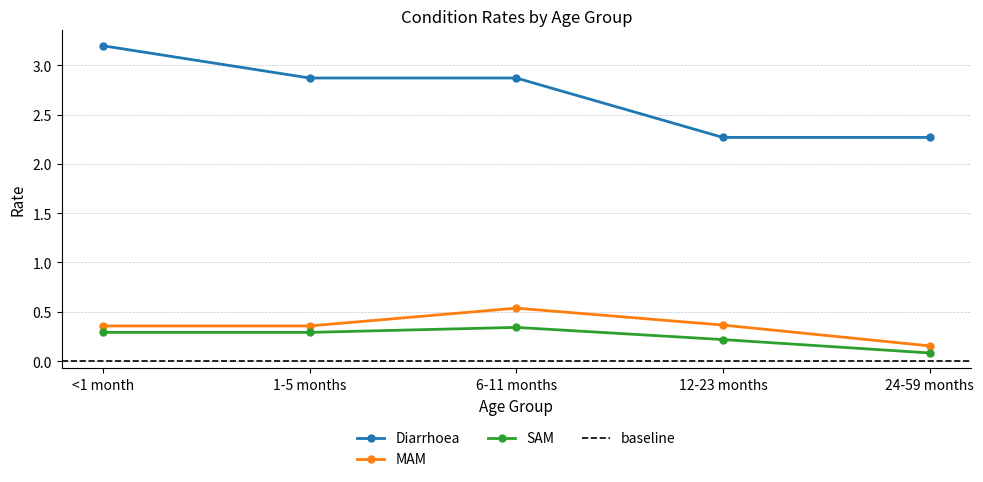

Is this an area chart (filled region under the line)?

No